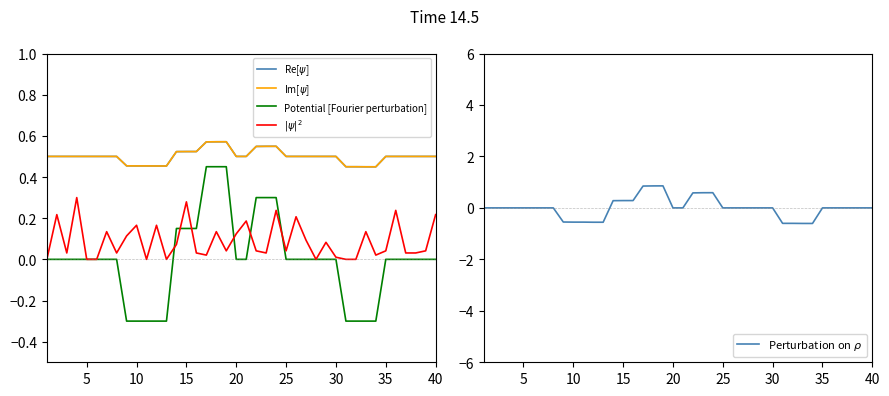

How many Im[$\psi$] values are between 0 and 1?

40